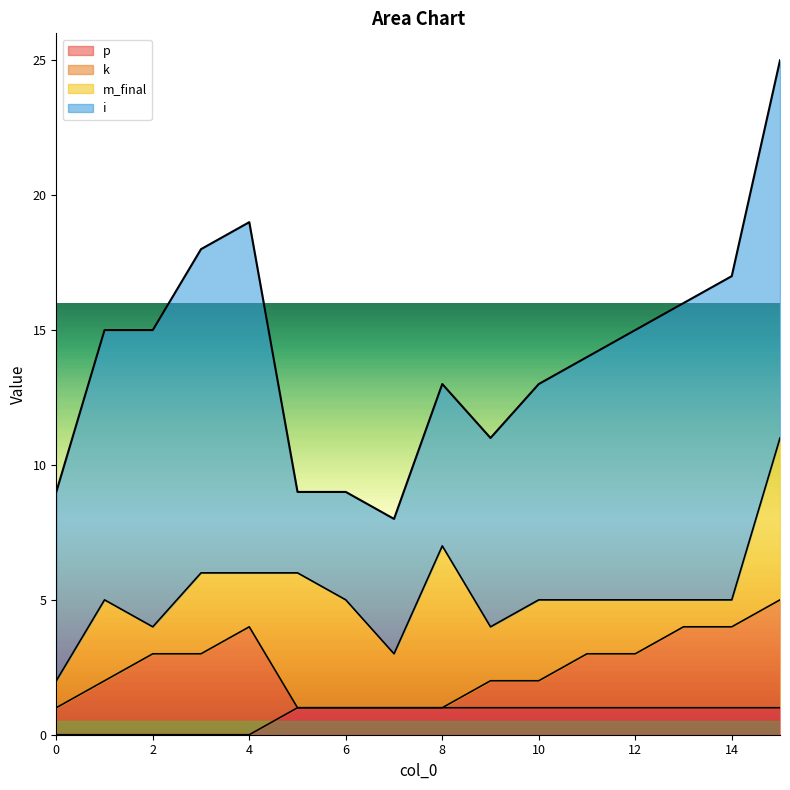

The p series shows 1 at 9. True or false?

False